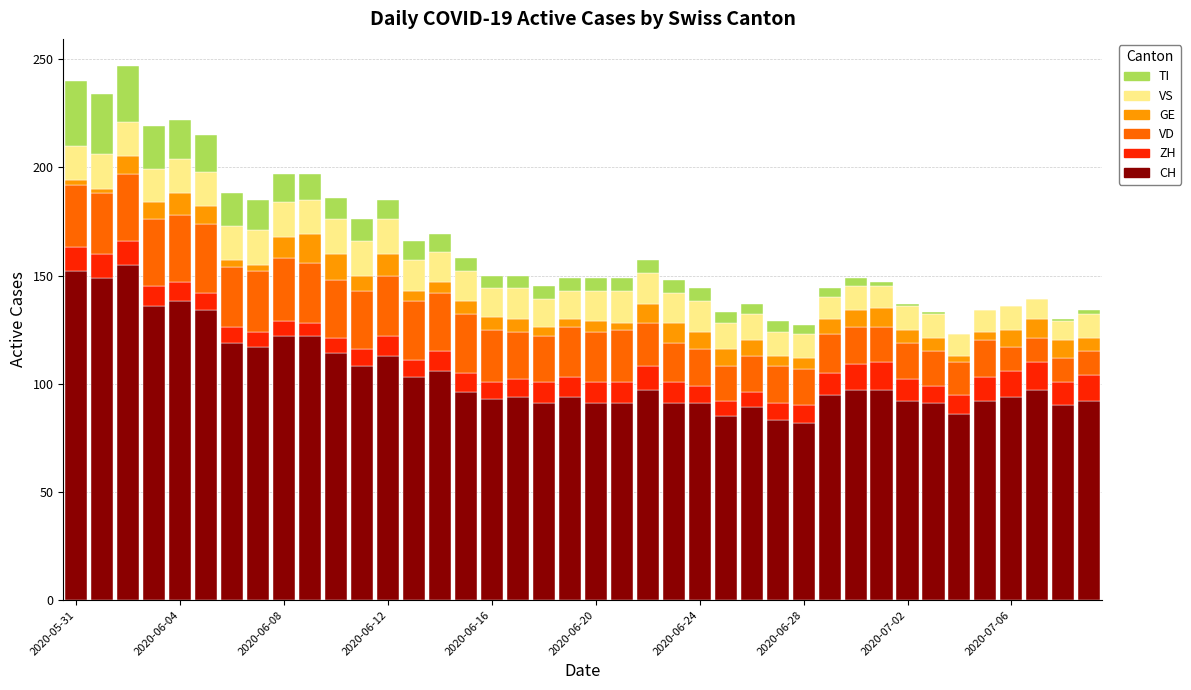

What are all the series names shown in the legend?

TI, VS, GE, VD, ZH, CH